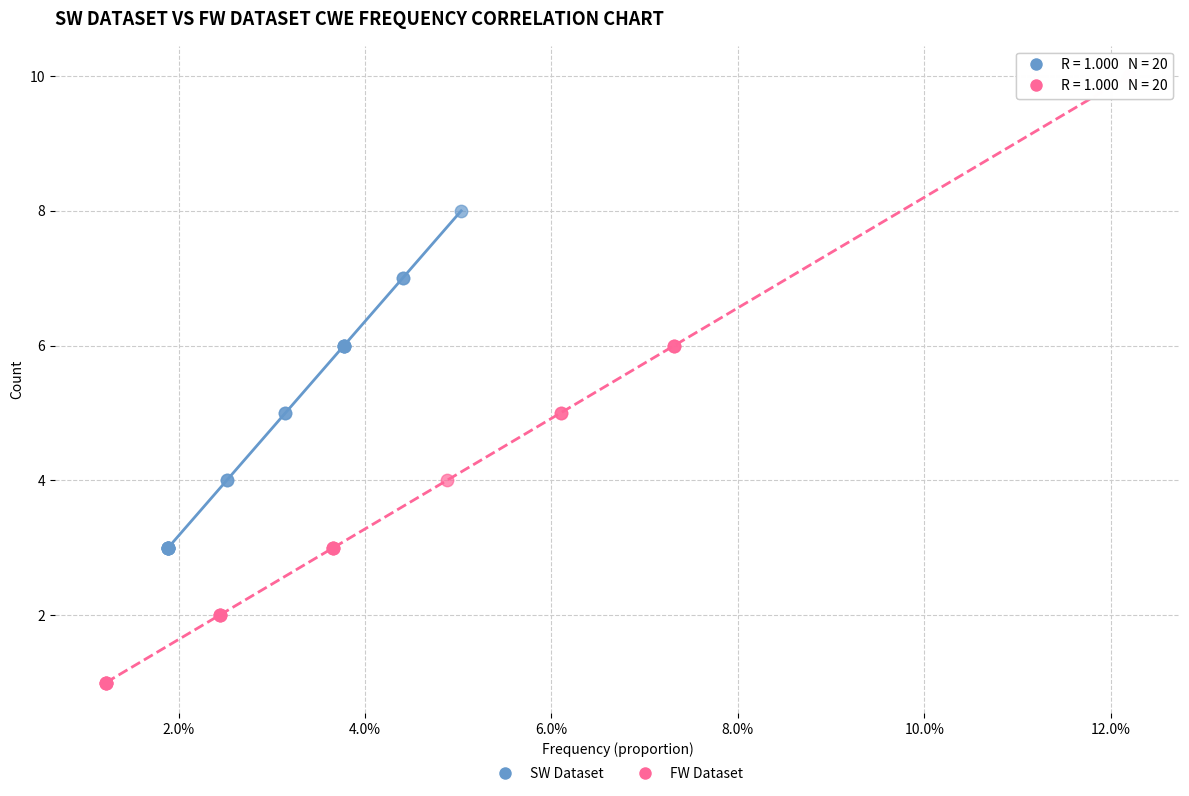

Which series contains the highest Y value?

FW Dataset